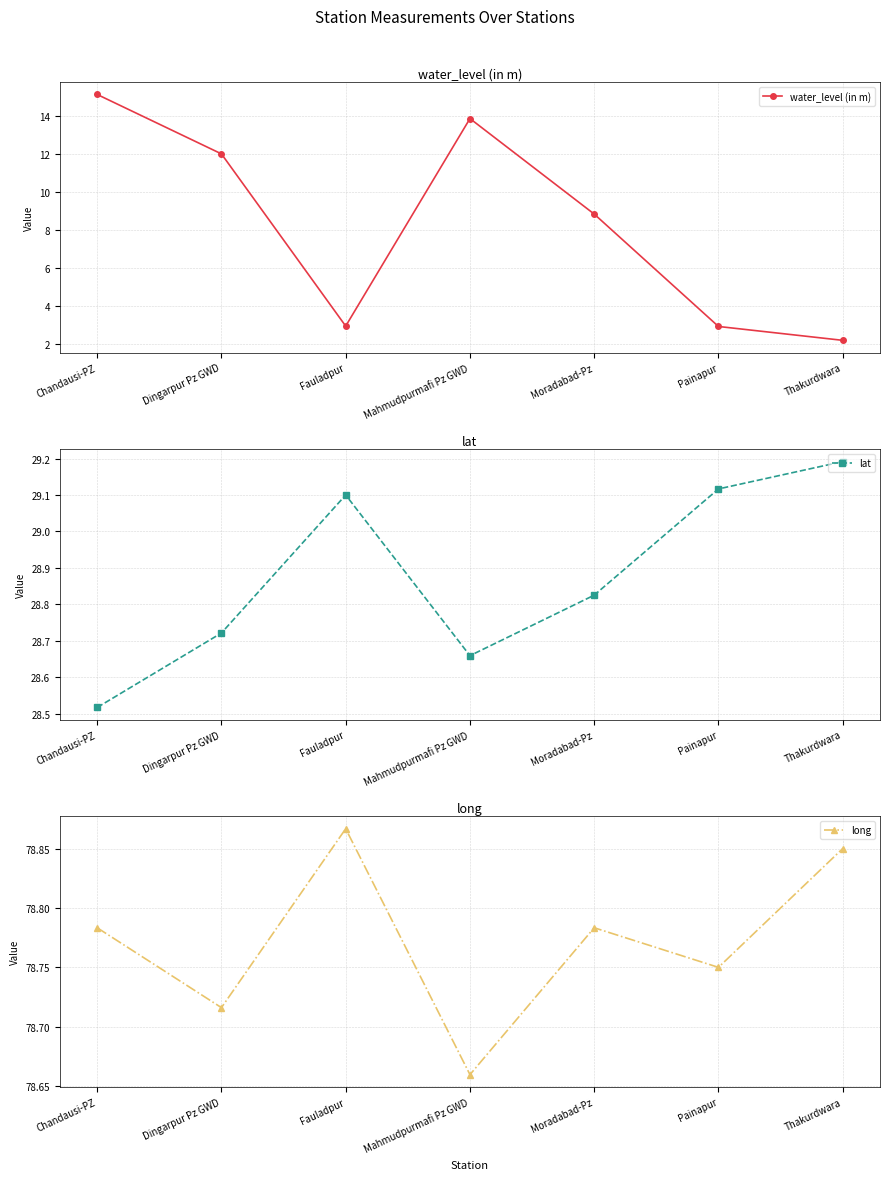

True or false: lat and water_level (in m) intersect in this chart.

False